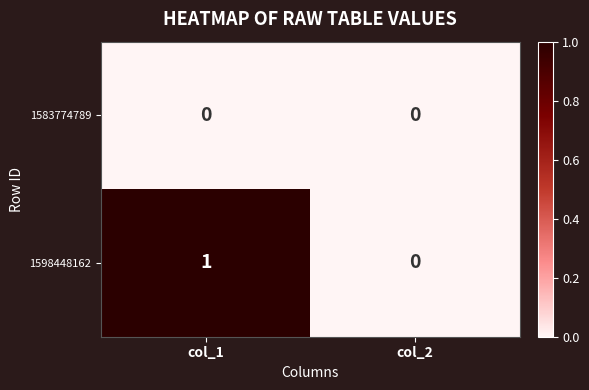

At which category is the sum across all series the highest?

col_1